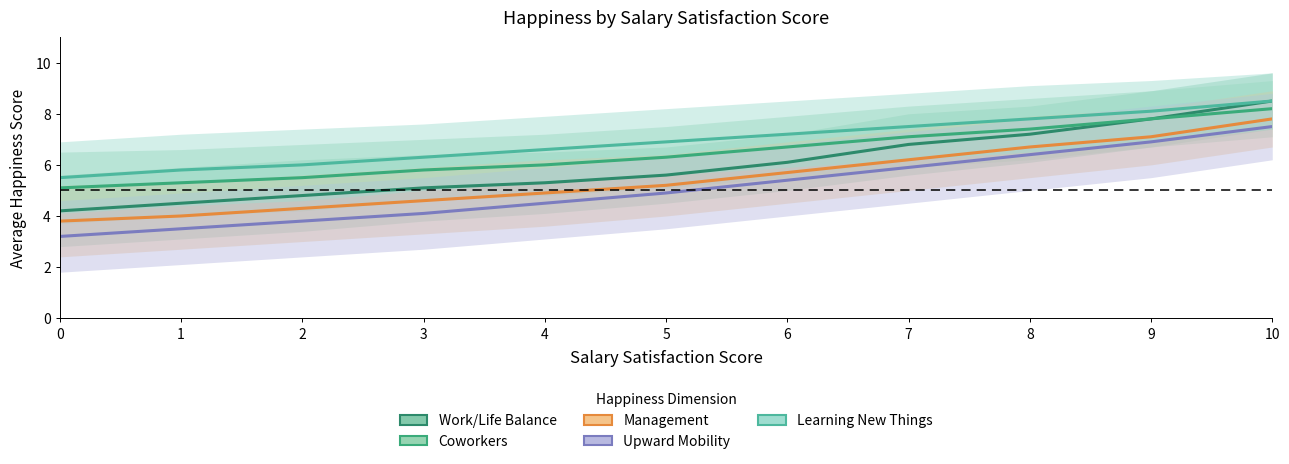

Between 7 and 6, which is larger?

7